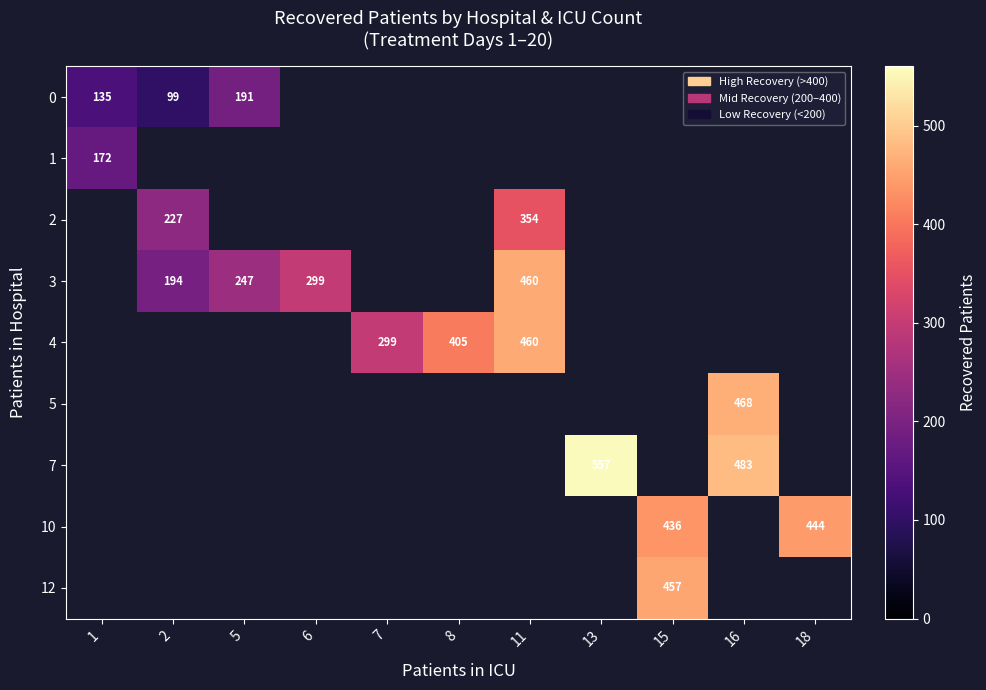

How many categories are shown in the chart?

11